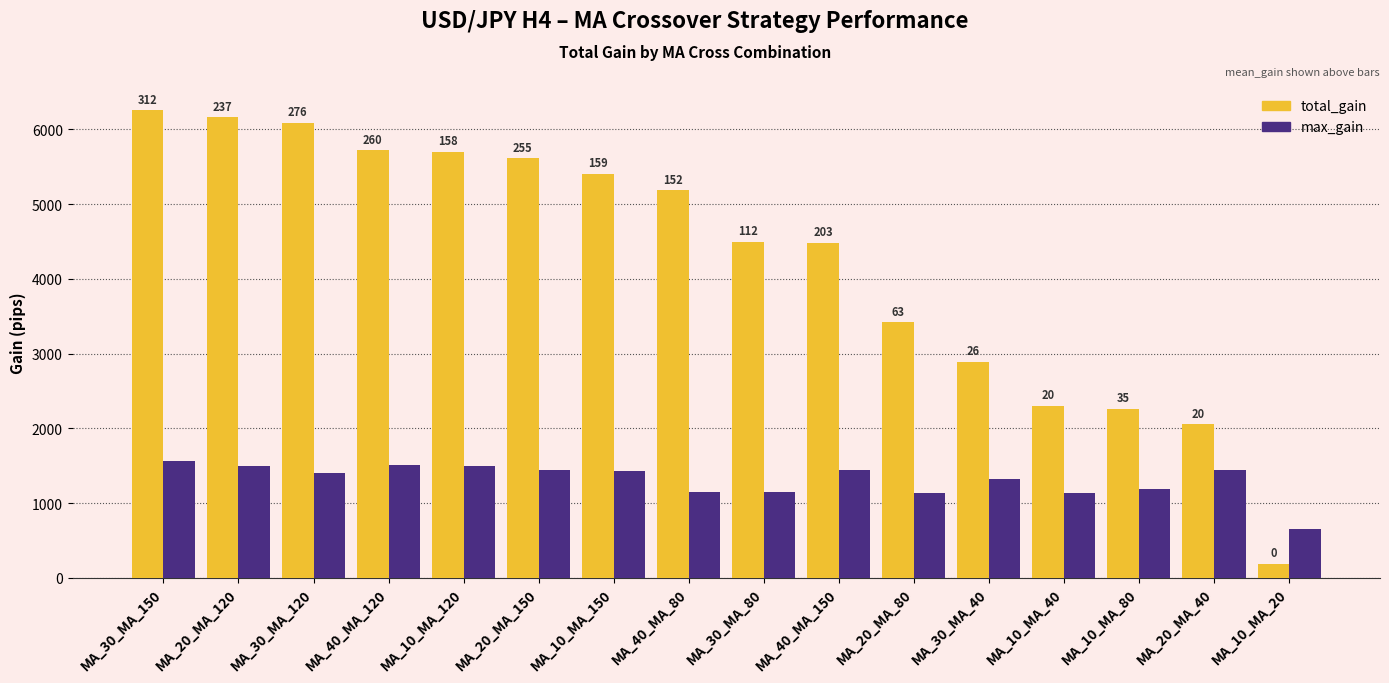

Is it true that total_gain equals 6089 at MA_30_MA_120?

True